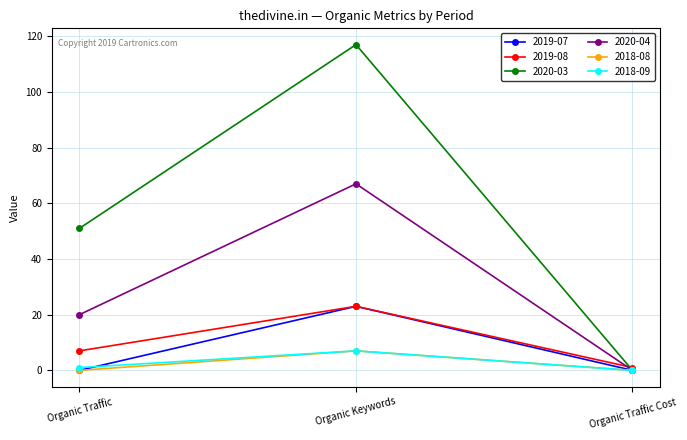

Reading right to left, transcribe all the data shown in this chart.

2019-07: Organic Traffic Cost=0	Organic Keywords=23	Organic Traffic=0
2019-08: Organic Traffic Cost=1	Organic Keywords=23	Organic Traffic=7
2020-03: Organic Traffic Cost=0	Organic Keywords=117	Organic Traffic=51
2020-04: Organic Traffic Cost=0	Organic Keywords=67	Organic Traffic=20
2018-08: Organic Traffic Cost=0	Organic Keywords=7	Organic Traffic=0
2018-09: Organic Traffic Cost=0	Organic Keywords=7	Organic Traffic=1